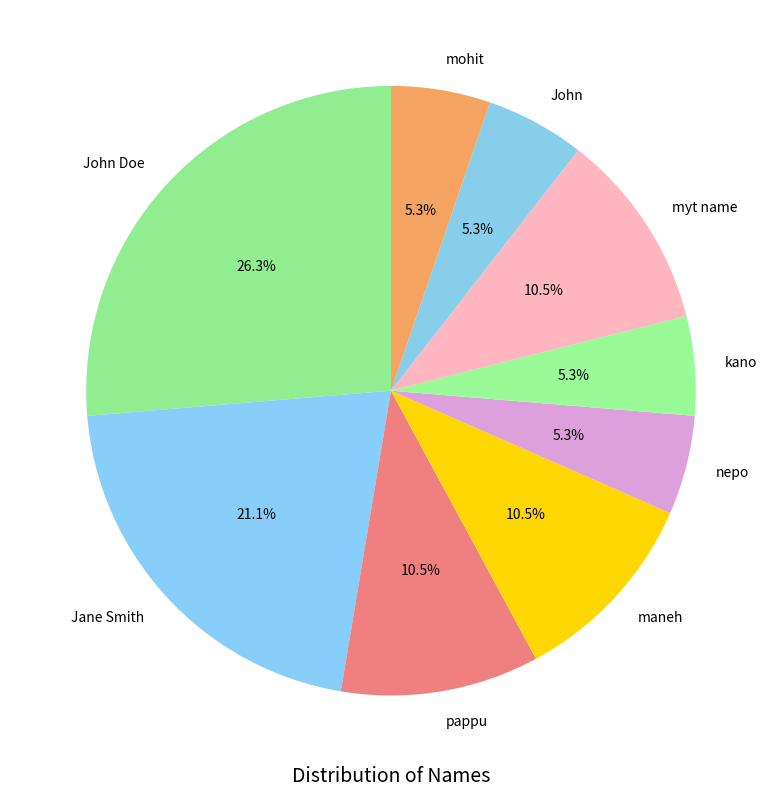

To the nearest percent, what portion does kano represent?

5%